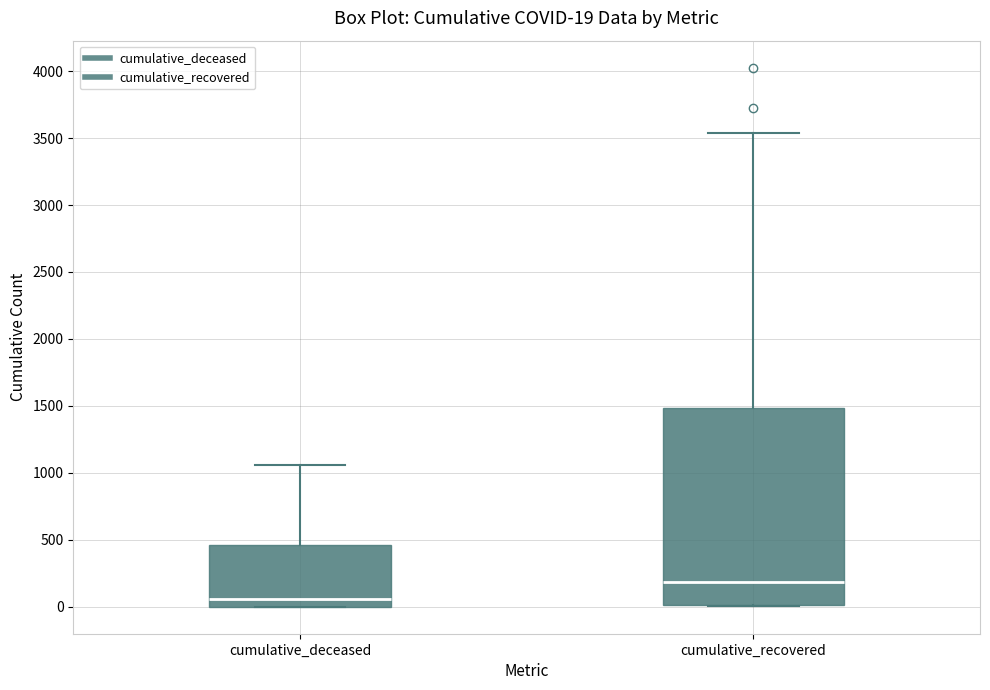

Which box has the highest median line?

cumulative_recovered